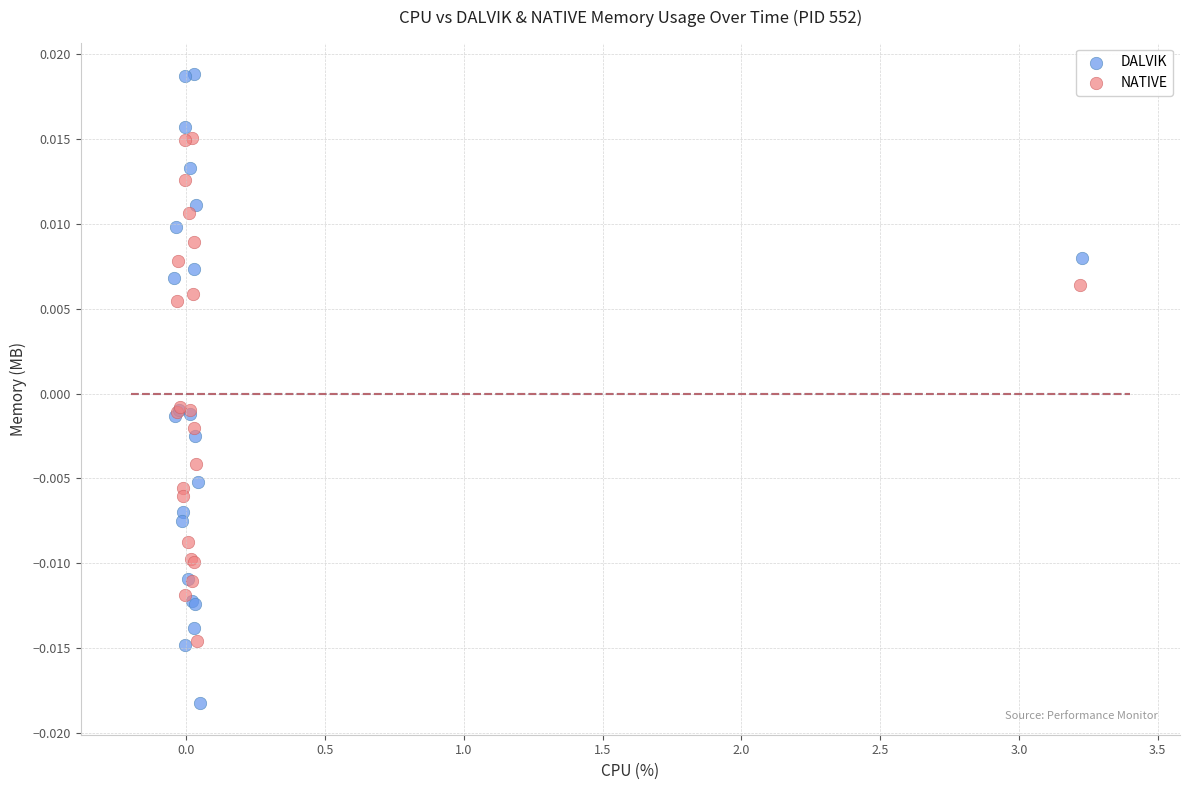

What are all the series names shown in the legend?

DALVIK, NATIVE